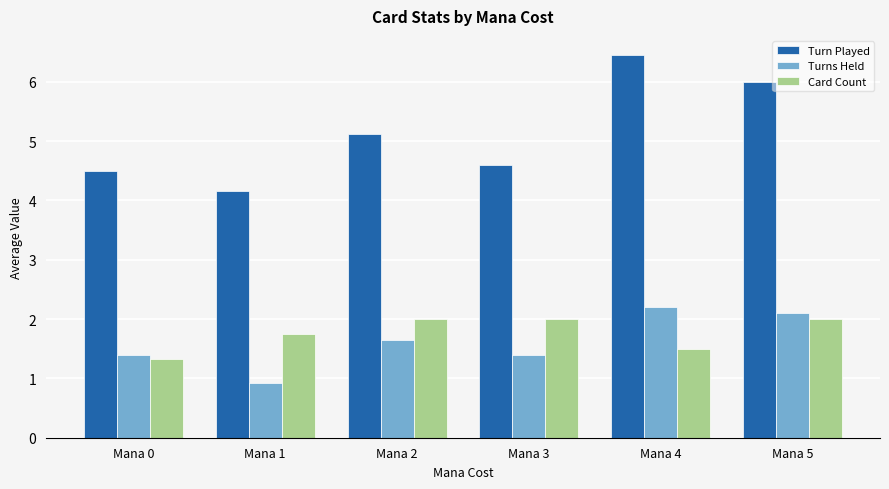

How many categories are shown in the chart?

6